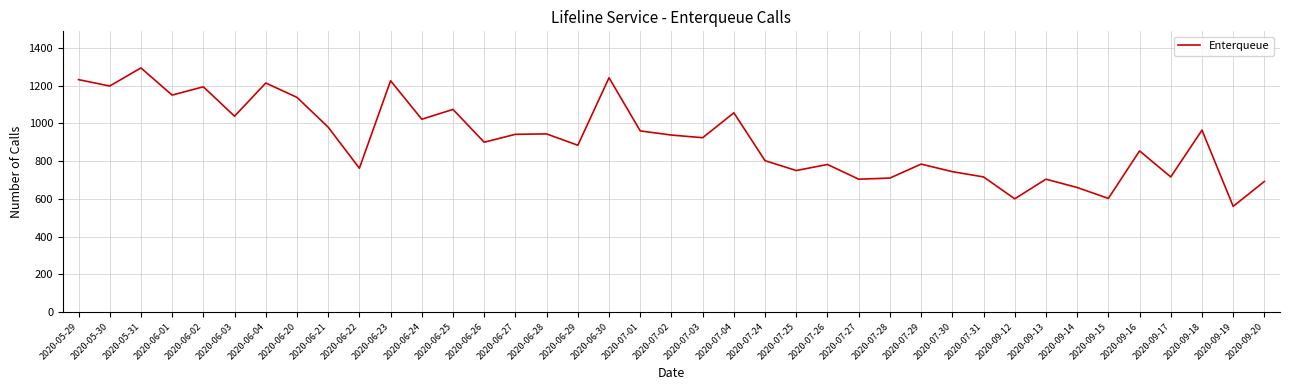

Approximately how many times larger is the value at 2020-07-01 compared to 2020-06-21?

1.0